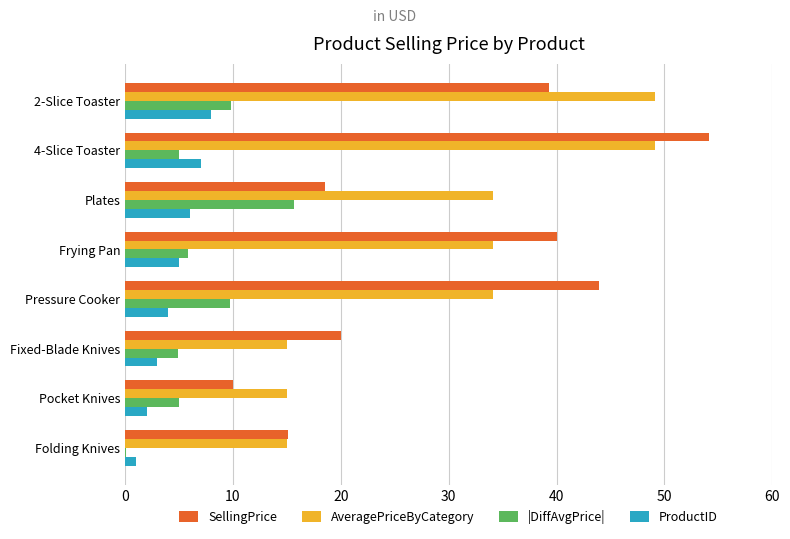

Is it true that SellingPrice equals 6.2 at Fixed-Blade Knives?

False